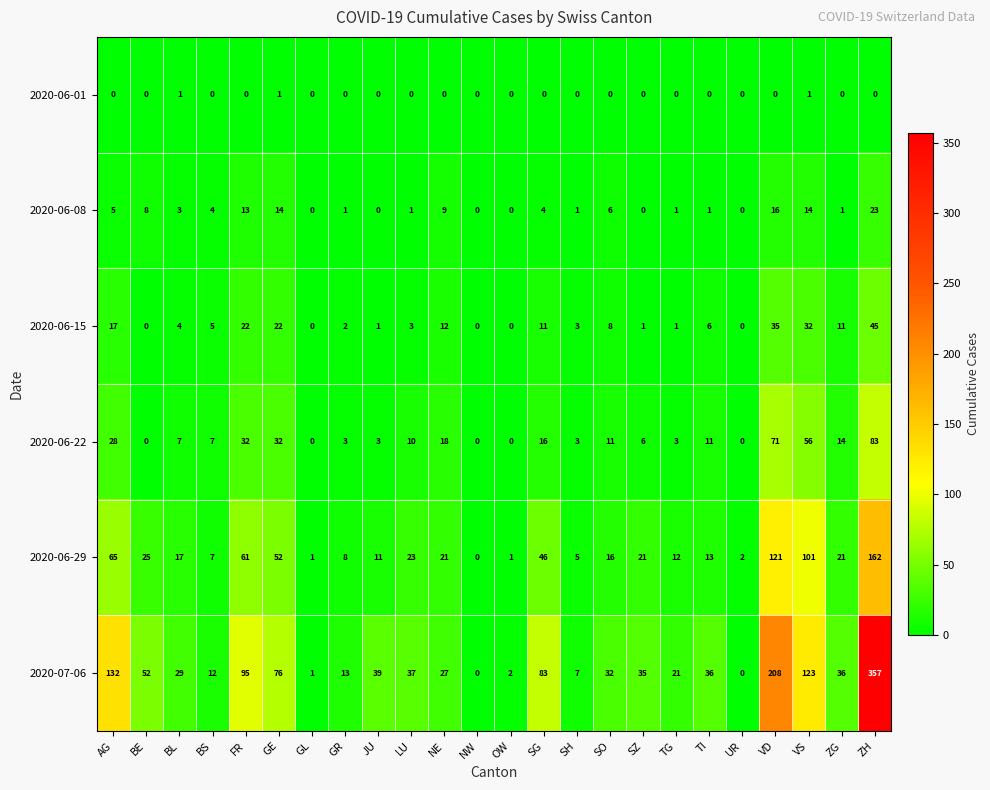

Which series changed the most between FR and LU?

2020-07-06